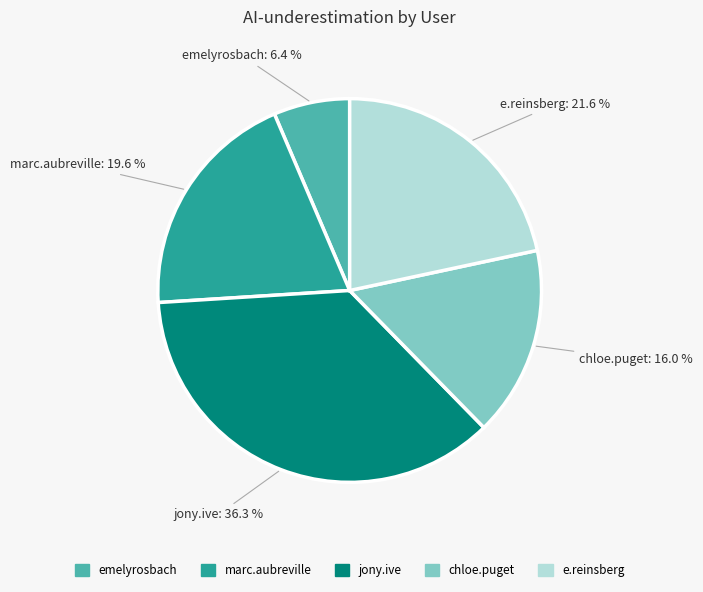

Is there any slice that represents more than half of the pie?

No